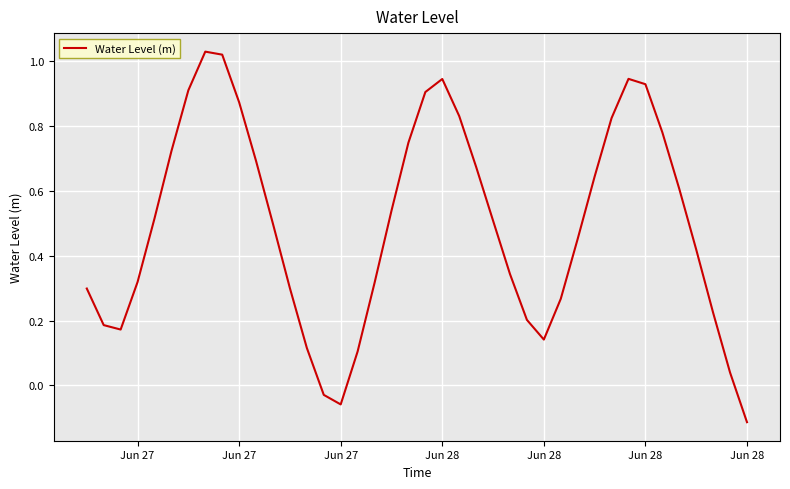

Where does the data first go above 0?

Jun 27